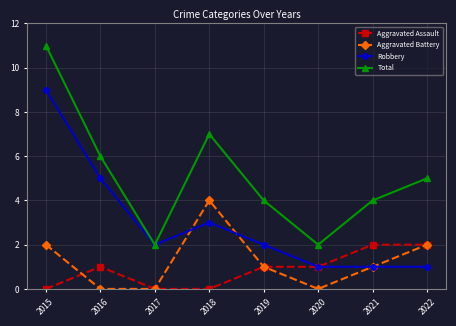

What is the spread (max minus min) of values at 2015?

11